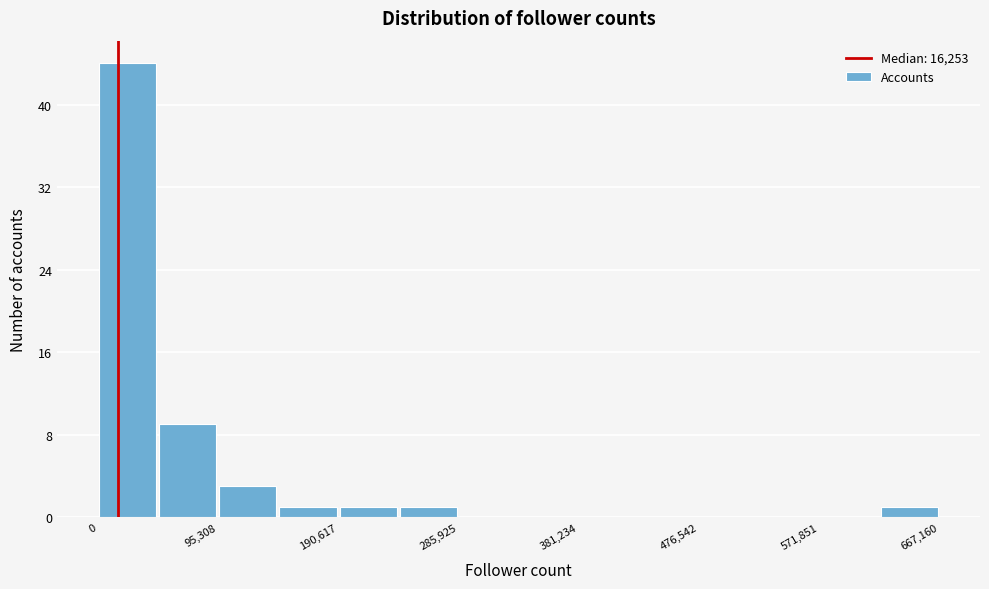

Over which range of the x-axis is the bar tallest?

0 to 50000